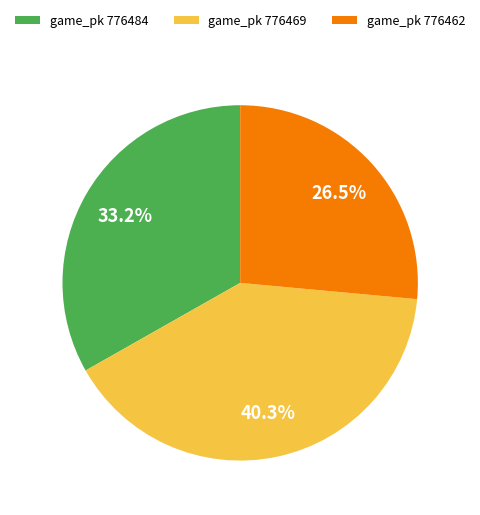

How much of the chart is everything except game_pk 776469?

59.7%